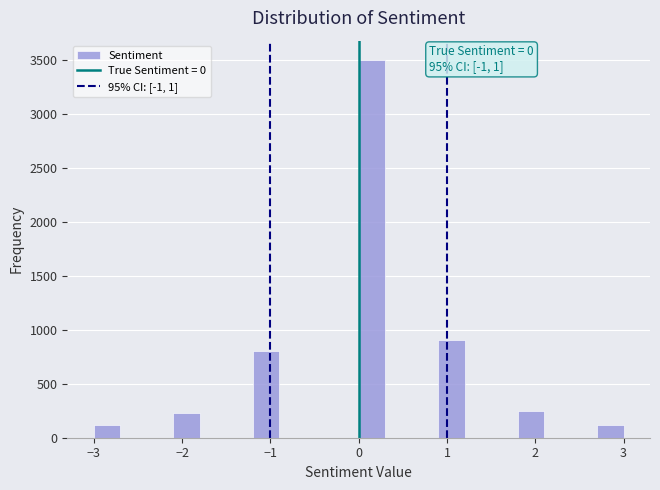

Read against the x-axis, roughly where is the centre of the tallest bar?

0.2